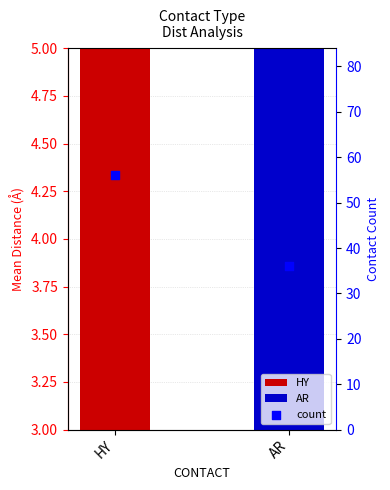

Approximately how many times larger is the value at AR compared to HY?

0.6